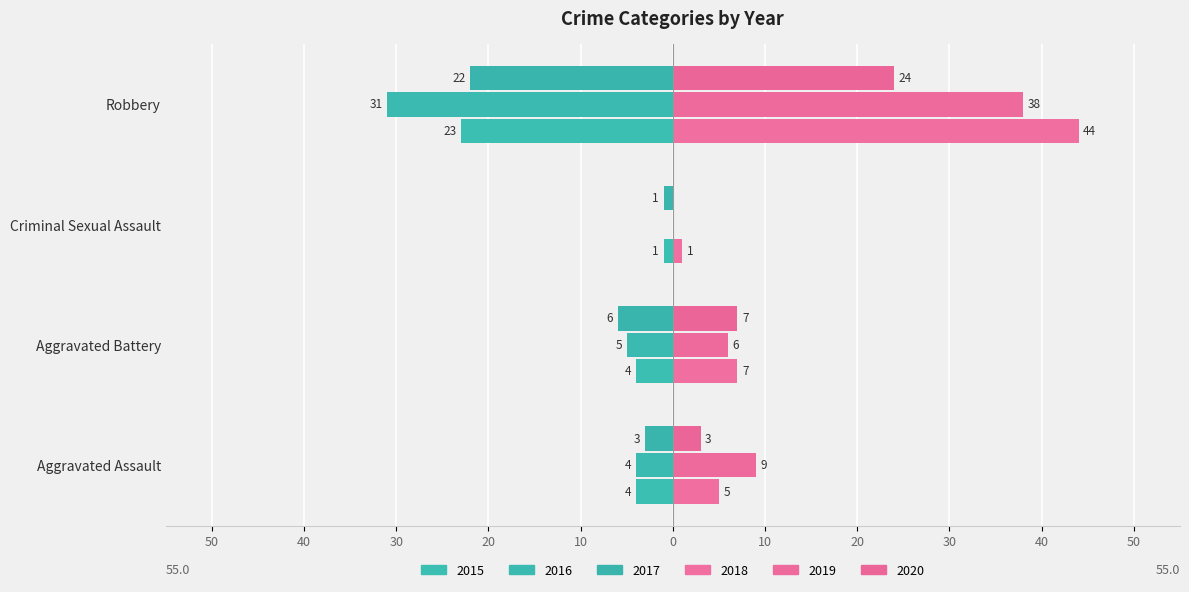

What is the average value of the 2016 series?

-10